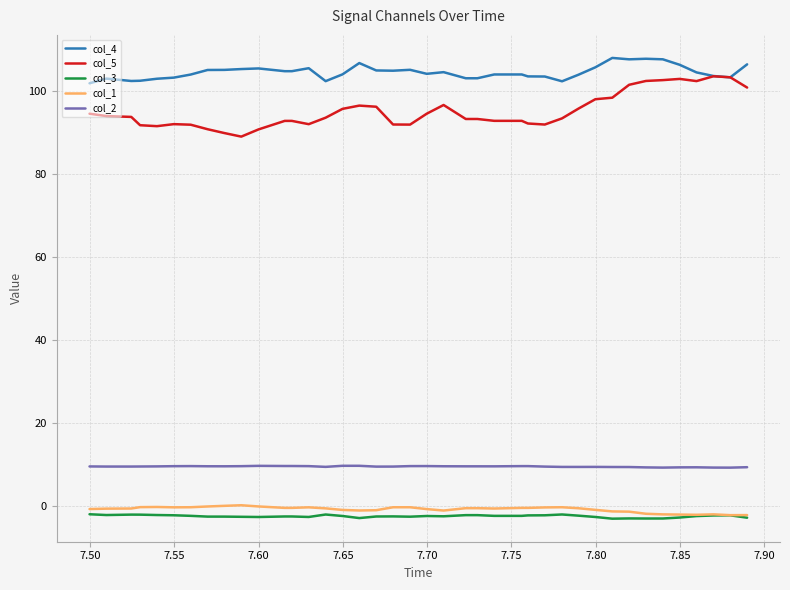

True or false: col_5 and col_1 intersect in this chart.

False